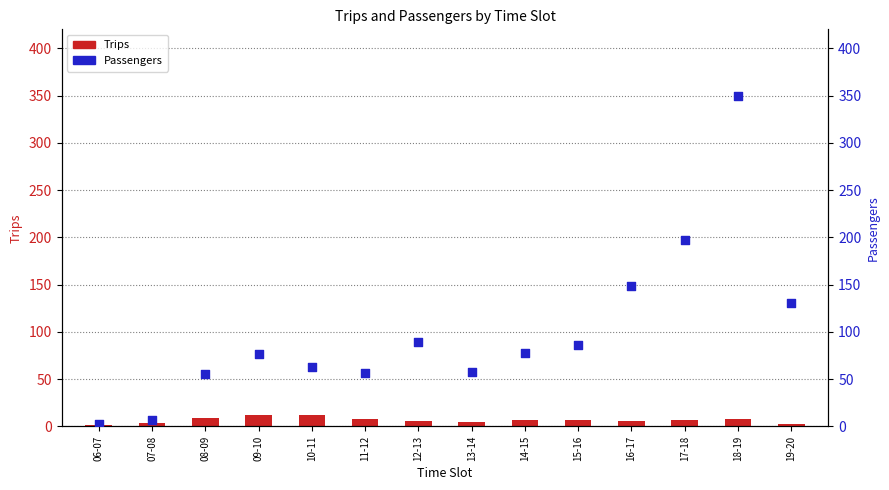

What is the total value across all series at 13-14?

63